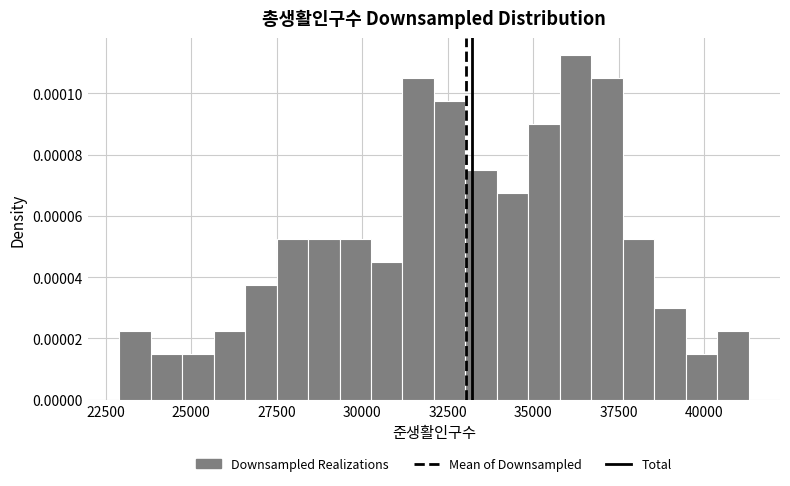

Around what value on the x-axis is the tallest bar? Give the approximate position of its centre, as read against the axis.

36000